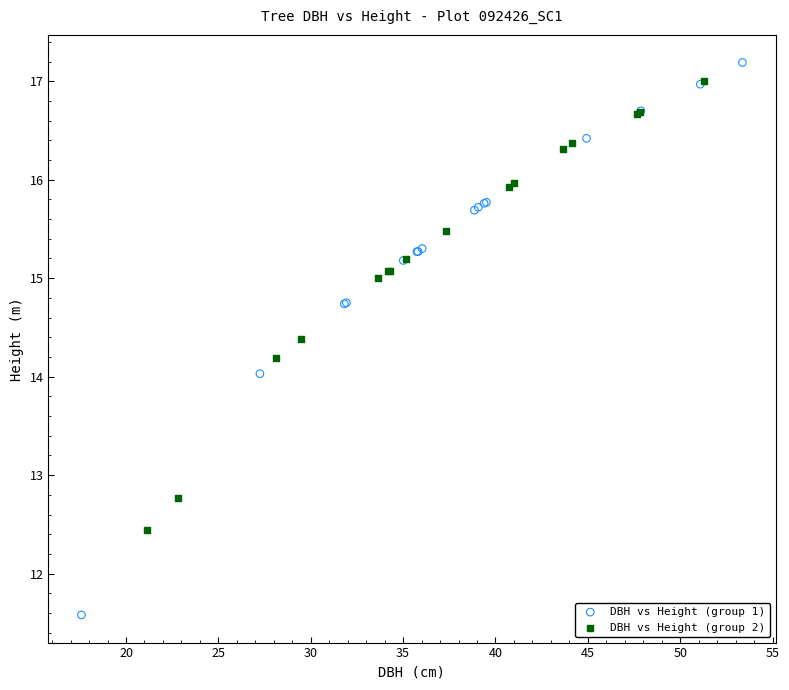

What are all the series names shown in the legend?

DBH vs Height (group 1), DBH vs Height (group 2)